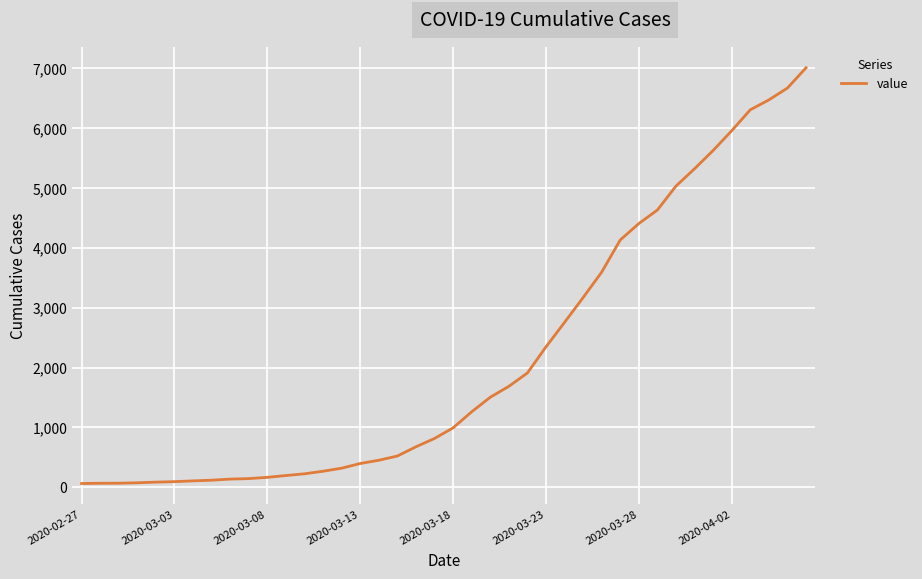

What is the difference between the maximum and minimum values?

6940